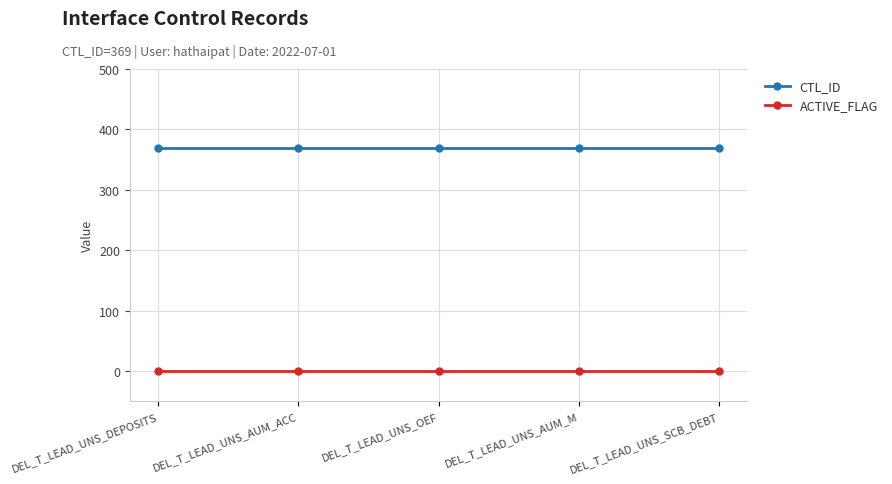

Reading left to right, list all the values displayed in this chart.

CTL_ID: DEL_T_LEAD_UNS_DEPOSITS=369	DEL_T_LEAD_UNS_AUM_ACC=369	DEL_T_LEAD_UNS_OEF=369	DEL_T_LEAD_UNS_AUM_M=369	DEL_T_LEAD_UNS_SCB_DEBT=369
ACTIVE_FLAG: DEL_T_LEAD_UNS_DEPOSITS=1	DEL_T_LEAD_UNS_AUM_ACC=1	DEL_T_LEAD_UNS_OEF=1	DEL_T_LEAD_UNS_AUM_M=1	DEL_T_LEAD_UNS_SCB_DEBT=1